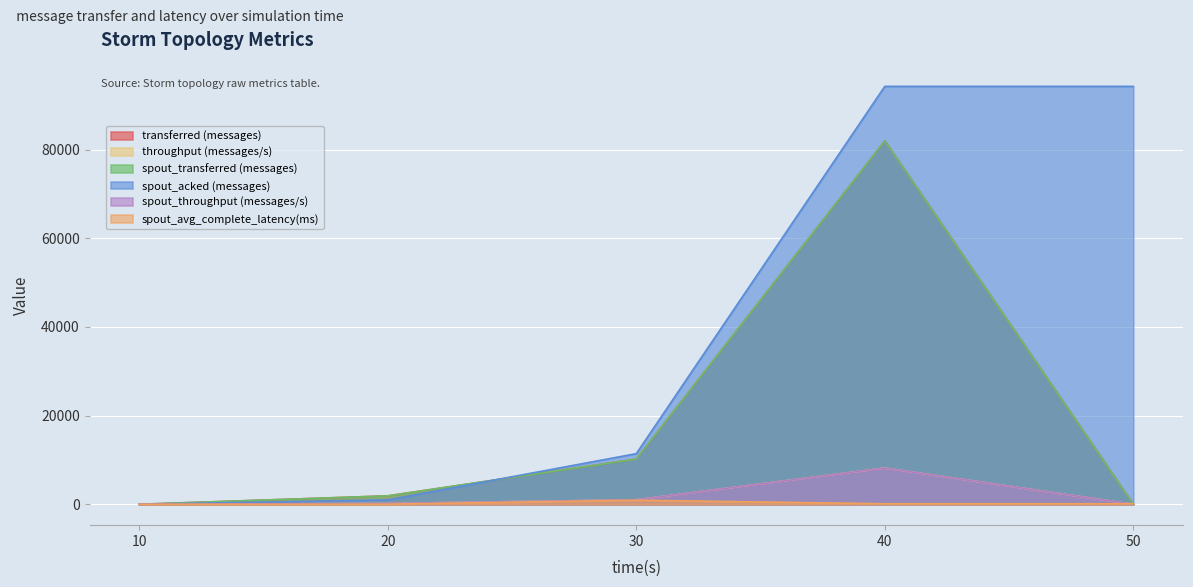

True or false: transferred (messages) has more than 2 points higher than both neighbors.

False